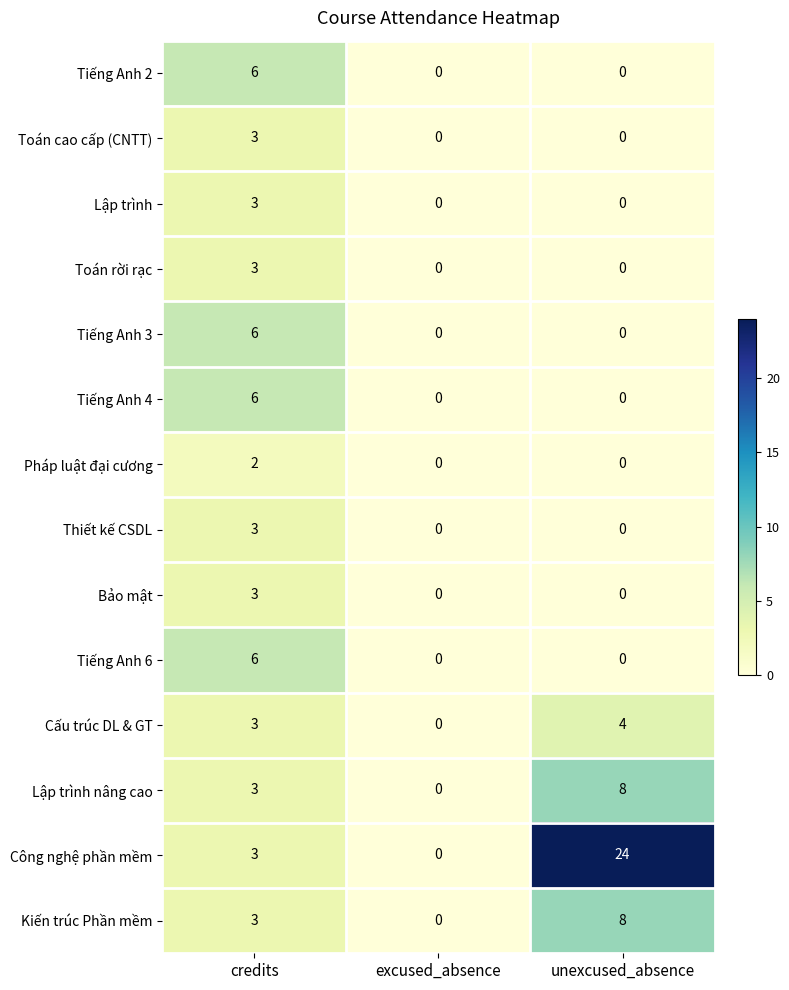

Which series changed the most between credits and unexcused_absence?

Công nghệ phần mềm